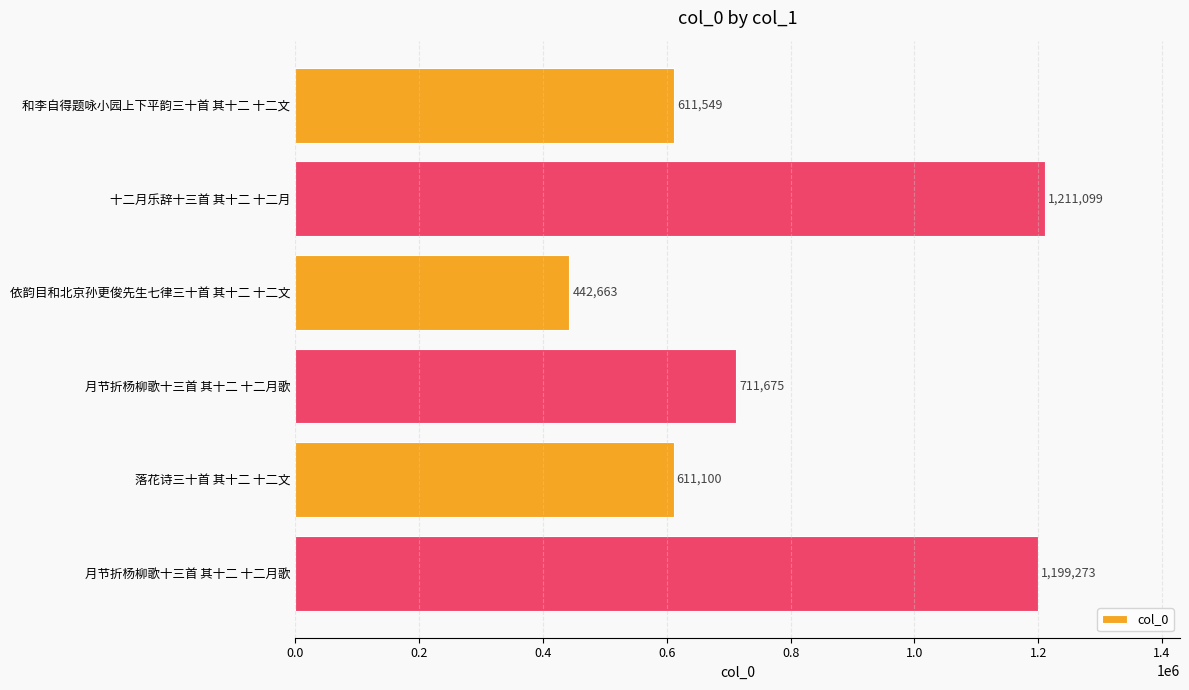

Count the number of data series in this chart.

1